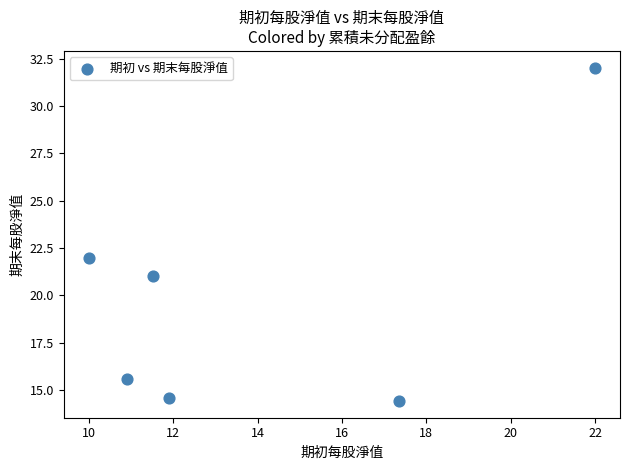

What Y value in the scatter plot is closest to 23?

22.0